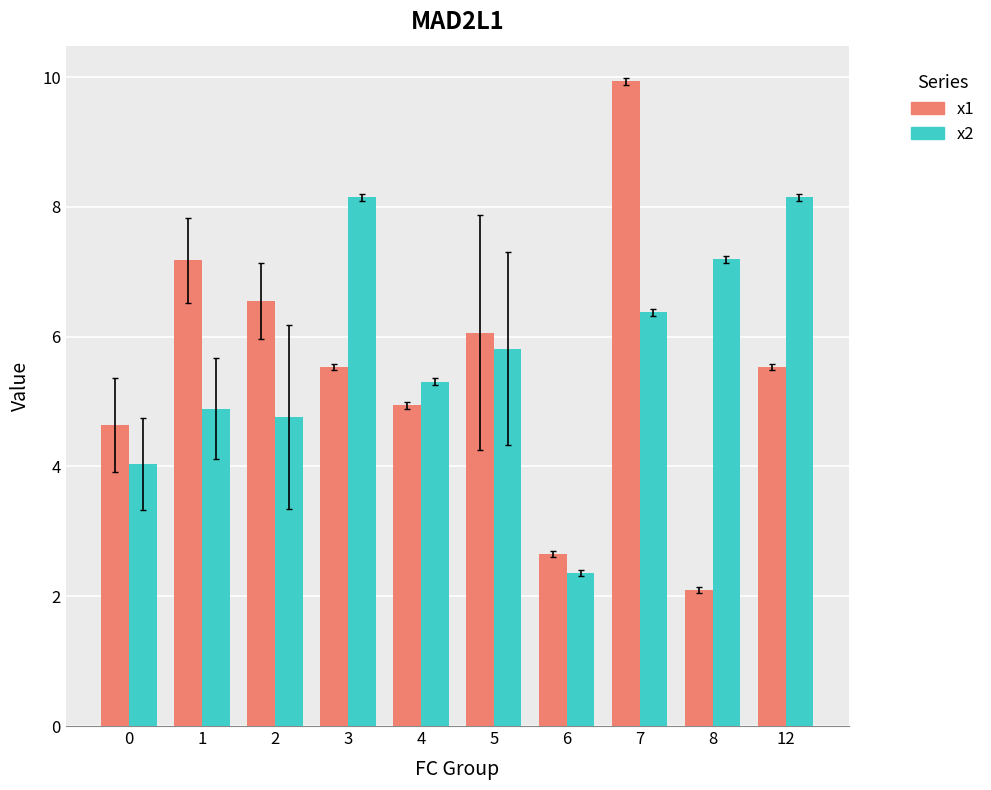

Which series has the widest spread of values?

x1